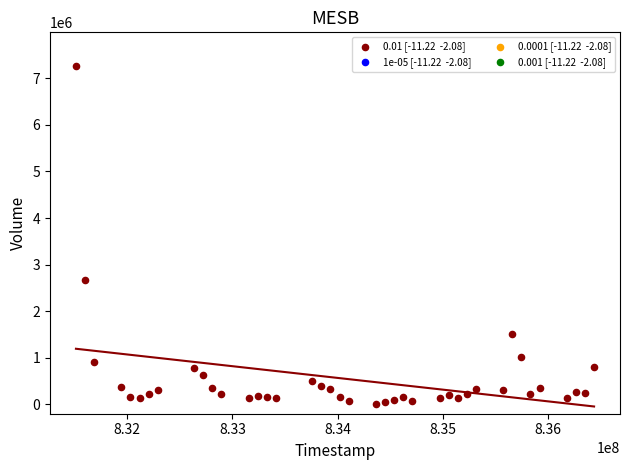

What Y value in the scatter plot is closest to 3638998?

2660999